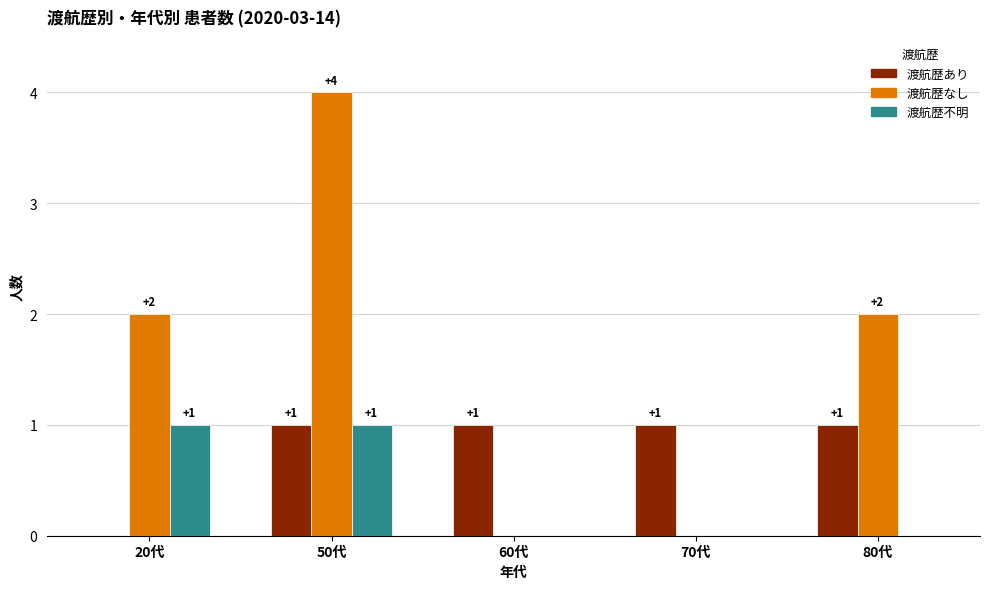

Which label corresponds to the largest value in the chart?

50代